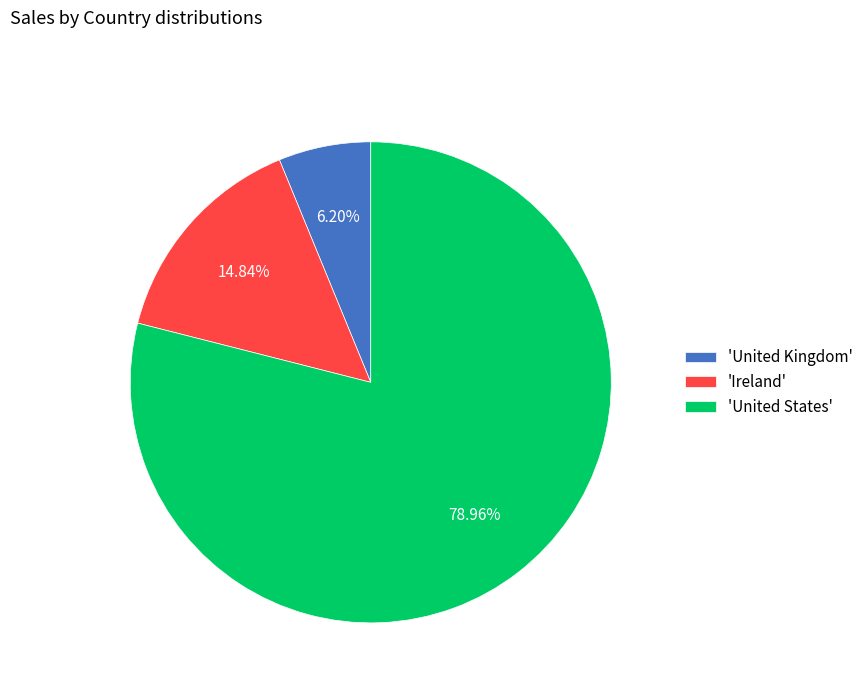

What is the ratio of the value at 'United States' to the value at 'Ireland'?

5.3